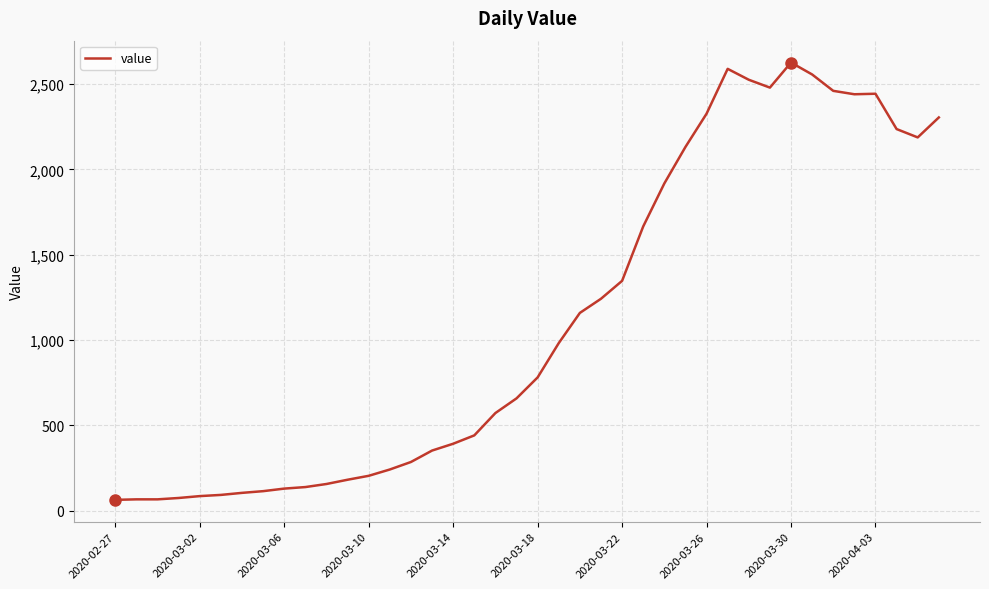

What is the sum of all values?

44823